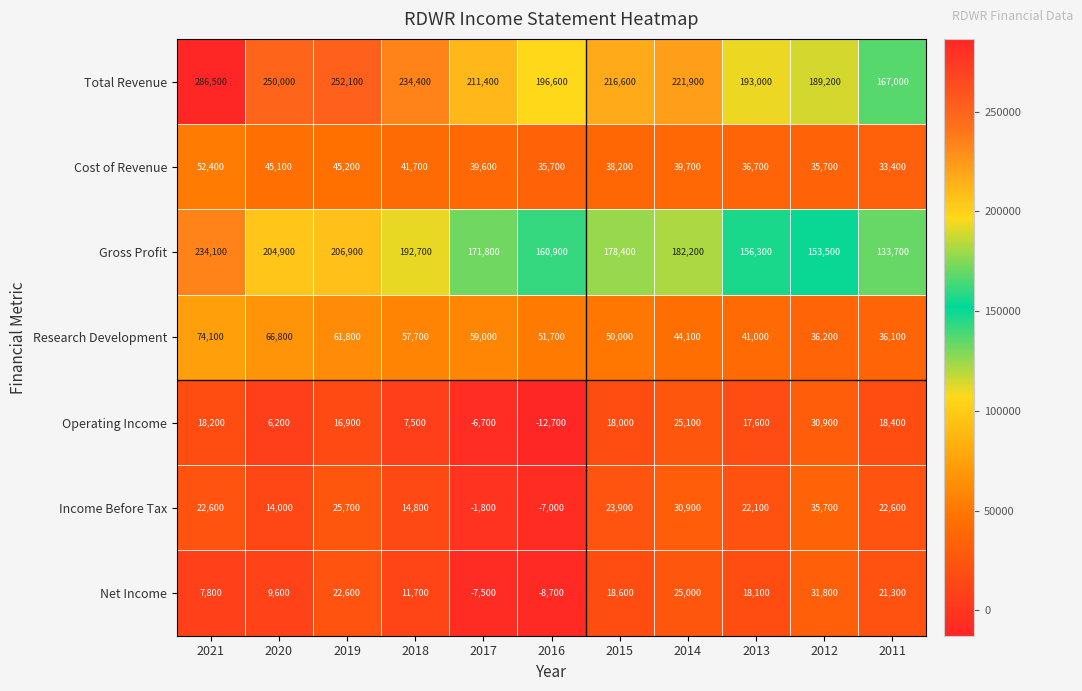

Which series changed the most between 2021 and 2016?

Total Revenue